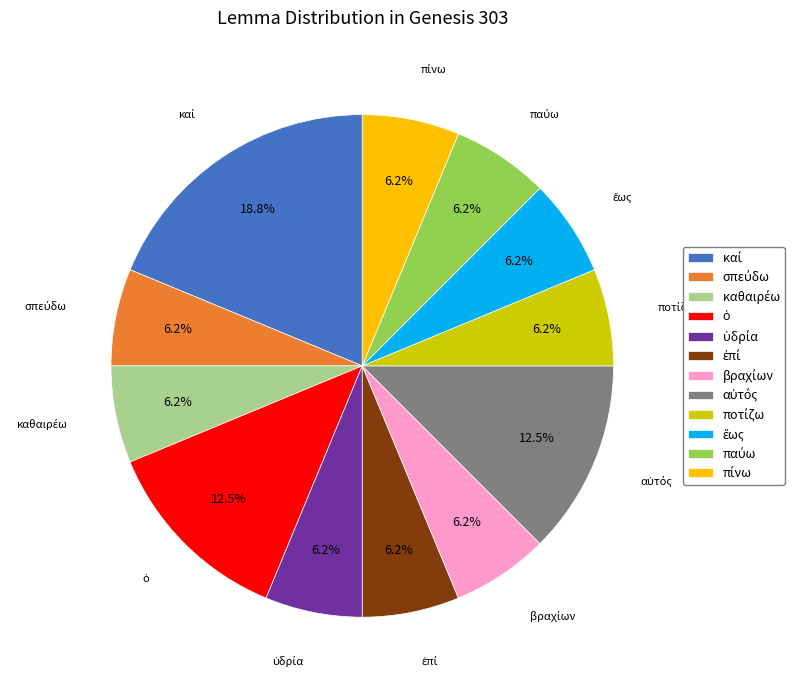

Is there any slice that represents more than half of the pie?

No